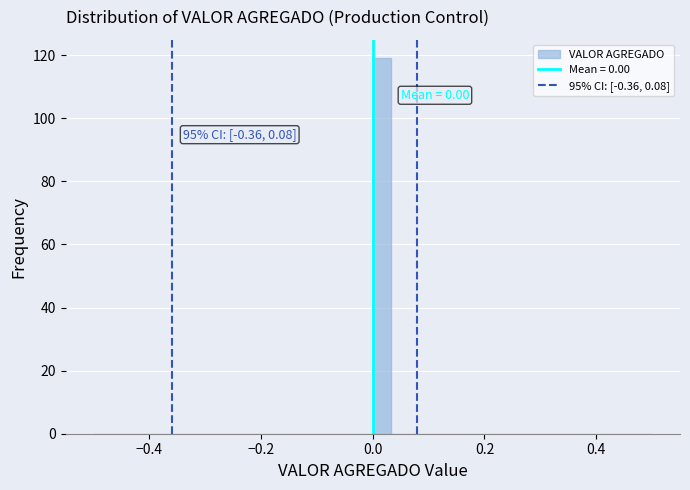

Read against the x-axis, roughly where is the centre of the tallest bar?

0.02